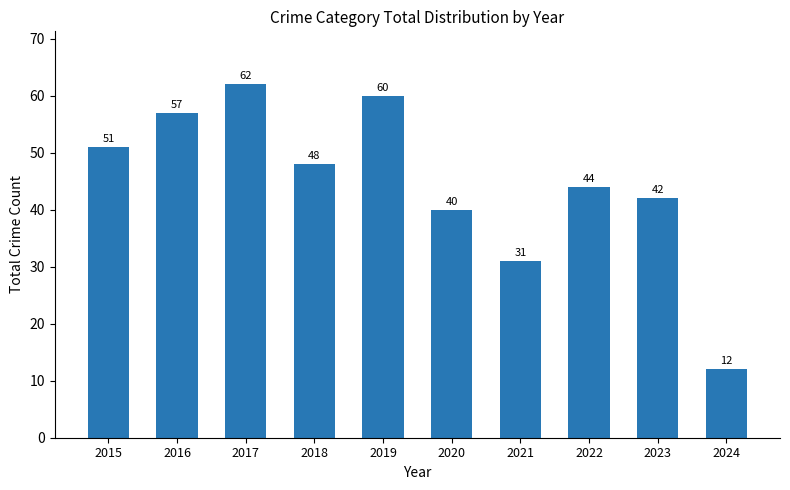

Reading left to right, transcribe all the data shown in this chart.

2015=51	2016=57	2017=62	2018=48	2019=60	2020=40	2021=31	2022=44	2023=42	2024=12